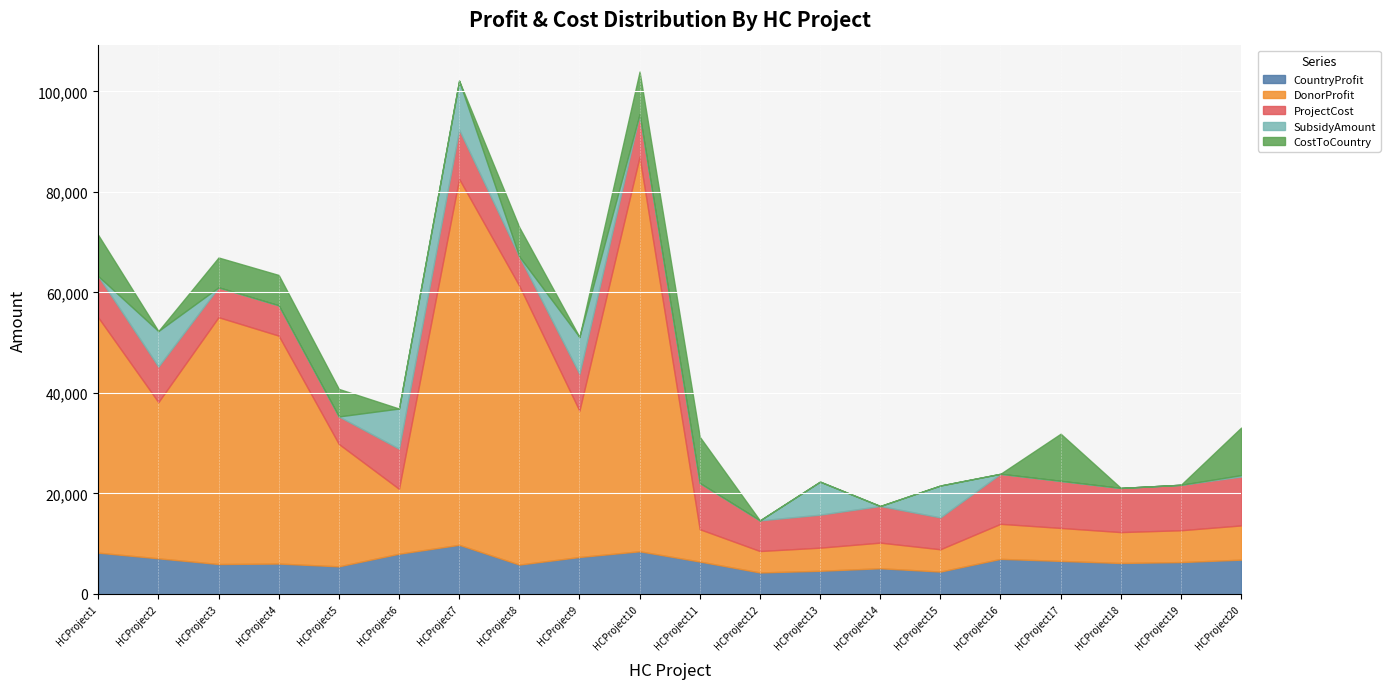

Which series has the largest range (max minus min)?

DonorProfit